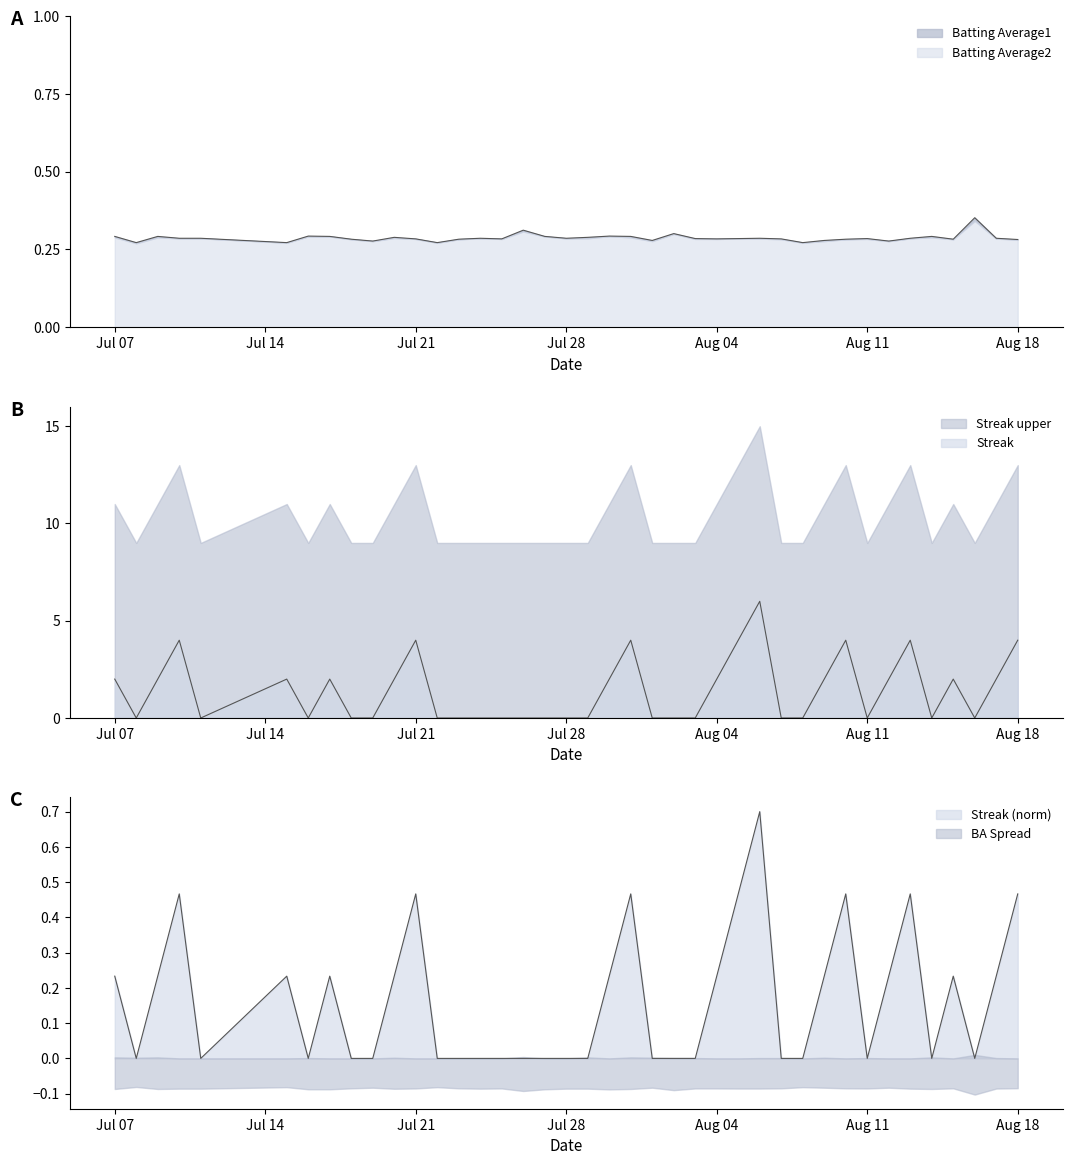

What is the difference between the maximum and minimum values in the Streak series?

6.0